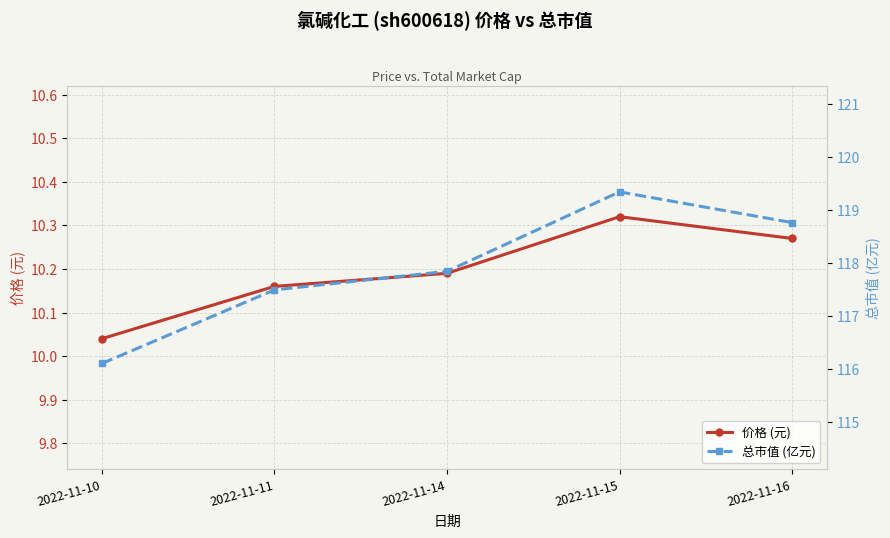

Reading left to right, extract all data points from this chart.

价格 (元): 2022-11-10=10.0	2022-11-11=10.2	2022-11-14=10.2	2022-11-15=10.3	2022-11-16=10.3
总市值 (亿元): 2022-11-10=116.1	2022-11-11=117.5	2022-11-14=117.8	2022-11-15=119.3	2022-11-16=118.8